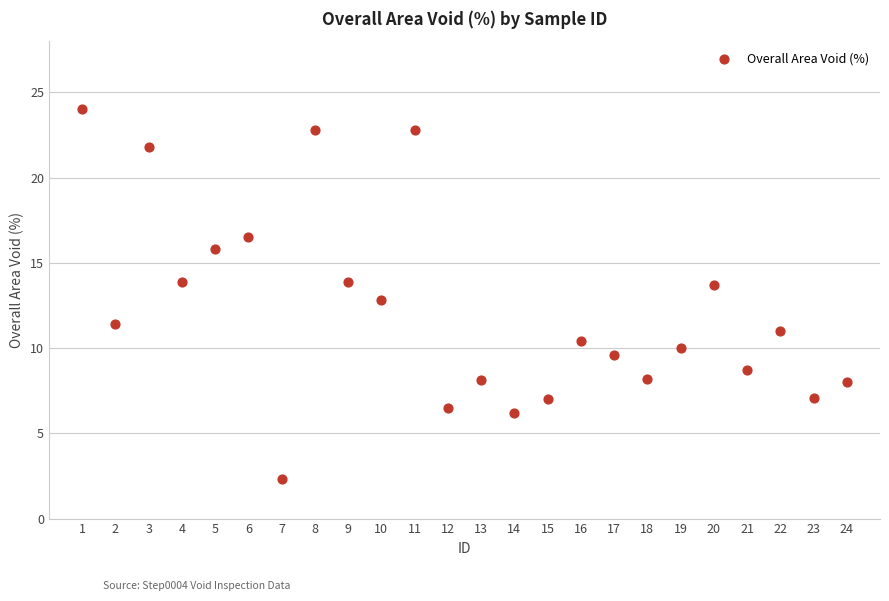

What is the range of X values (max minus min)?

23.0